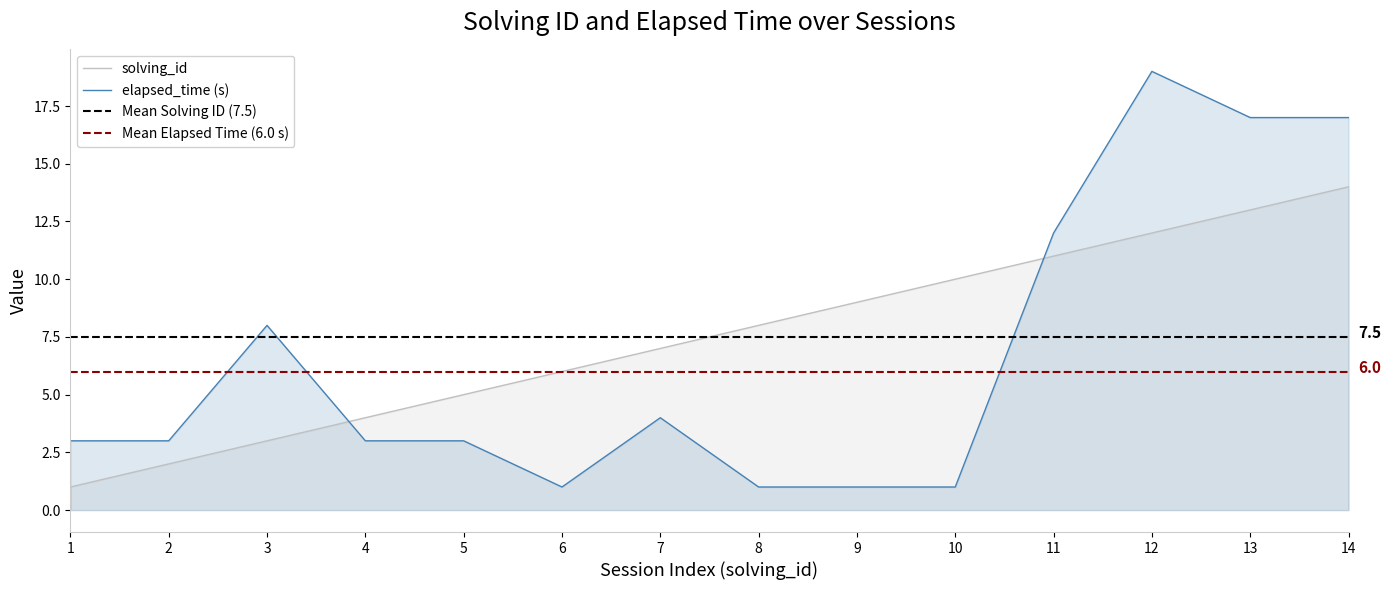

Reading left to right, what are all the values shown in this chart?

solving_id: 1=1	2=2	3=3	4=4	5=5	6=6	7=7	8=8	9=9	10=10	11=11	12=12	13=13	14=14
elapsed_time: 1=3	2=3	3=8	4=3	5=3	6=1	7=4	8=1	9=1	10=1	11=12	12=19	13=17	14=17